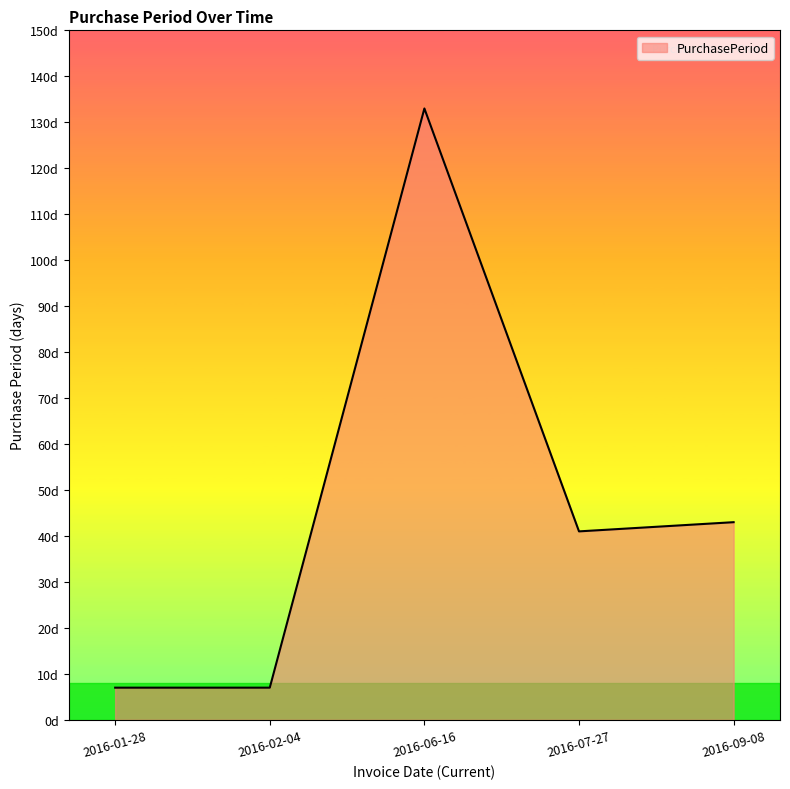

What is the label of the 3rd point from the left?

2016-06-16